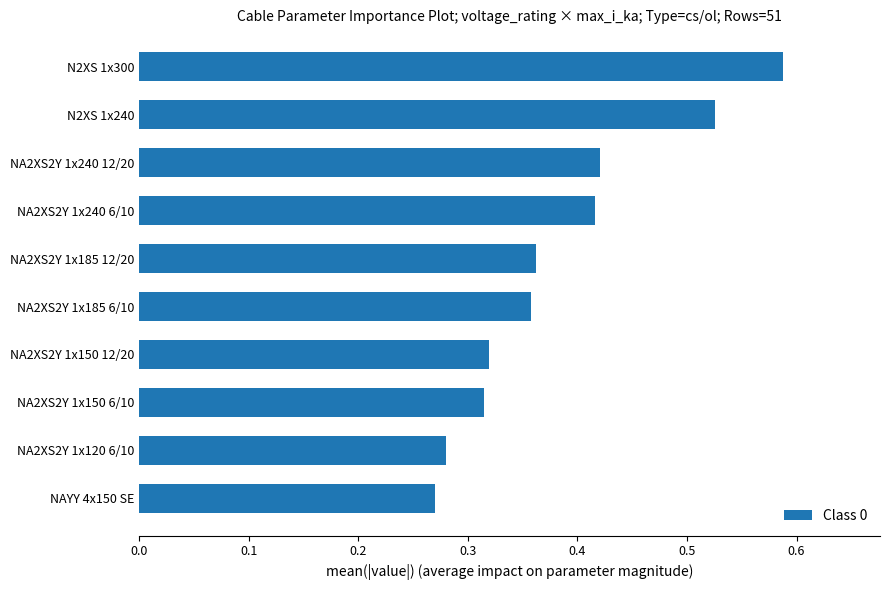

How many values are between 0 and 1?

10